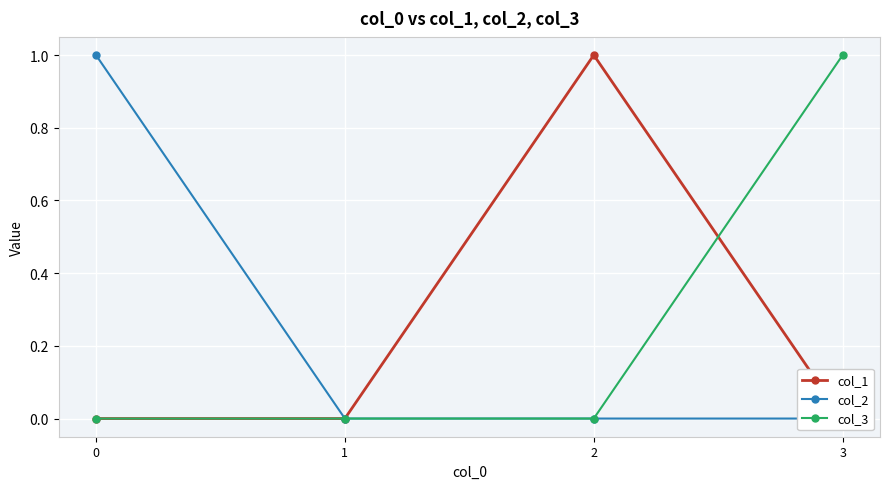

True or false: col_3 has more than 0 interior local peaks.

False